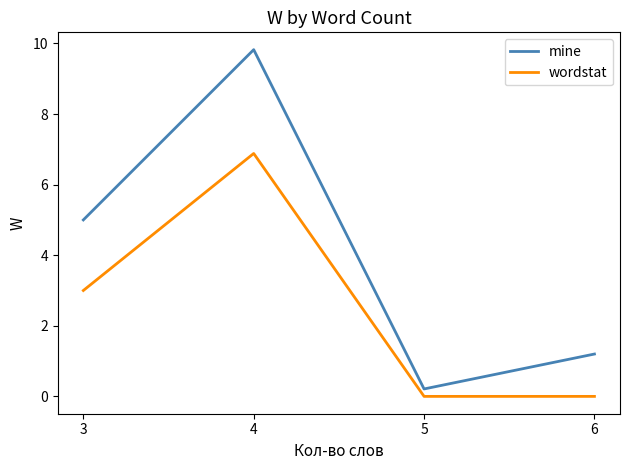

List the series in order of their overall mean, highest first.

mine, wordstat